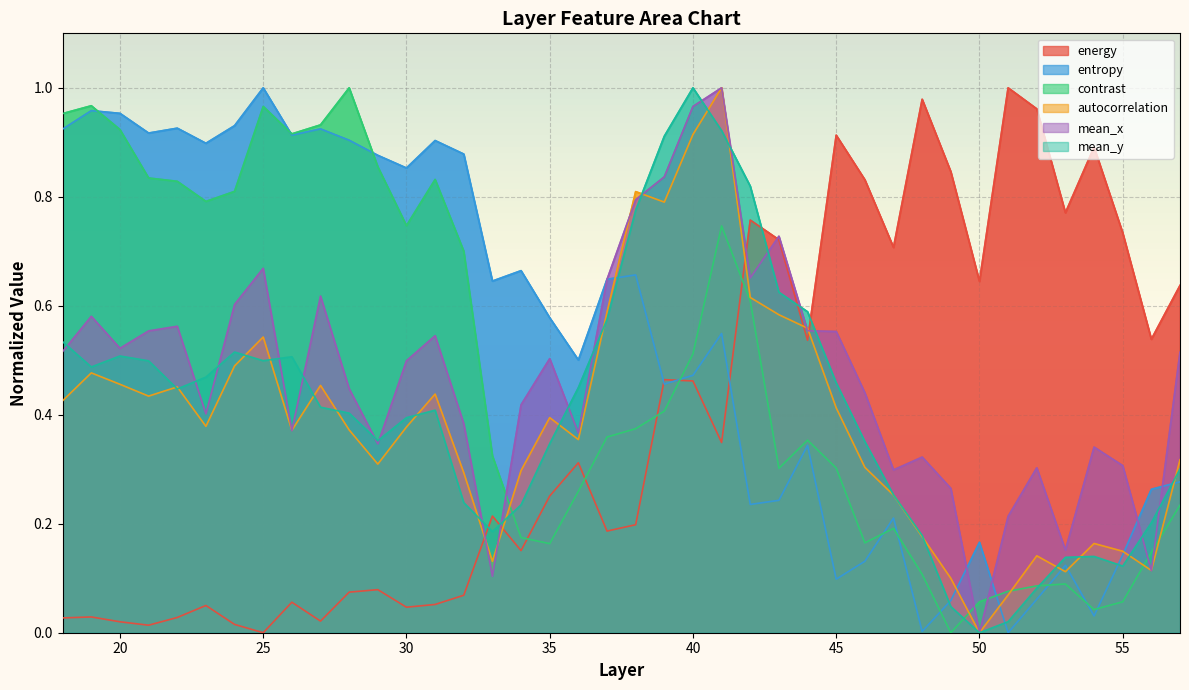

In entropy, how many points are higher than both neighbors (excluding endpoints)?

12